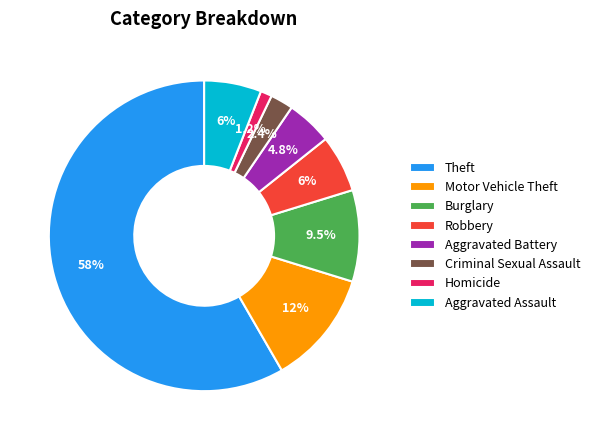

To the nearest percent, what is the combined percentage of Robbery and Criminal Sexual Assault?

8%